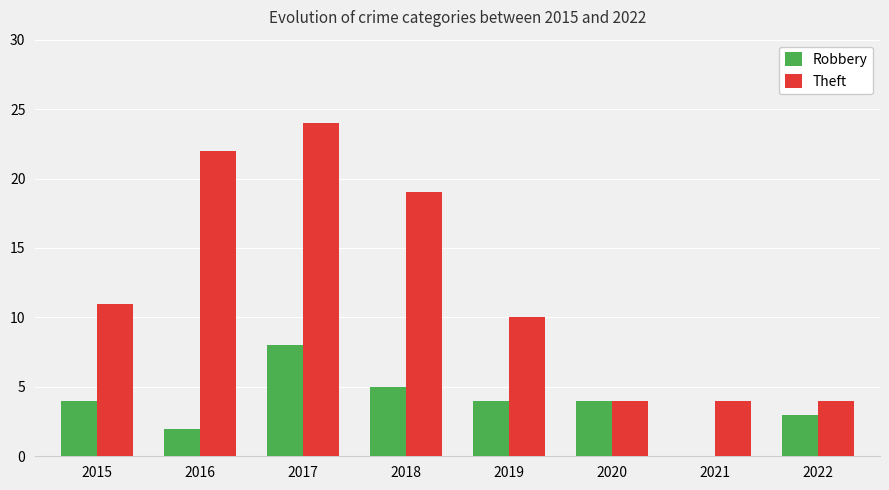

Which series has the largest total across all categories?

Theft